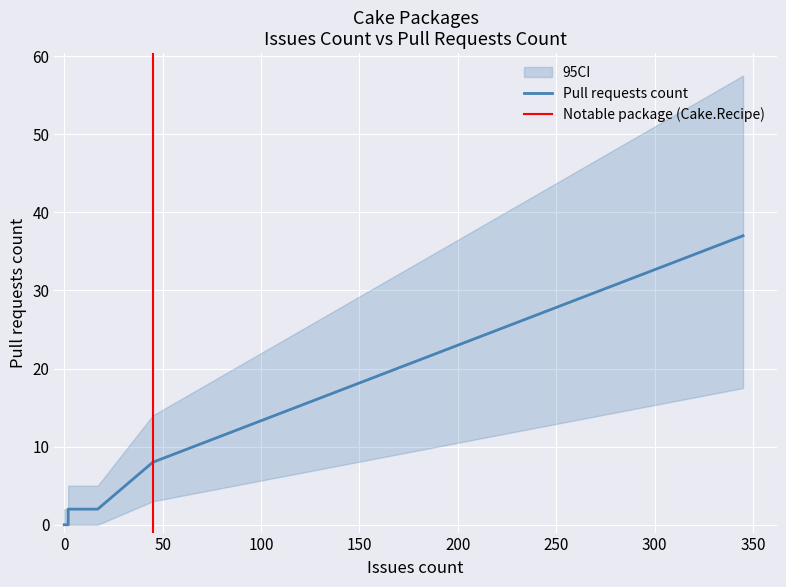

Rank the categories by value from lowest to highest.

0, 0, 0, 0, 0, 0, 0, 0, 2, 2, 17, 2, 45, 345